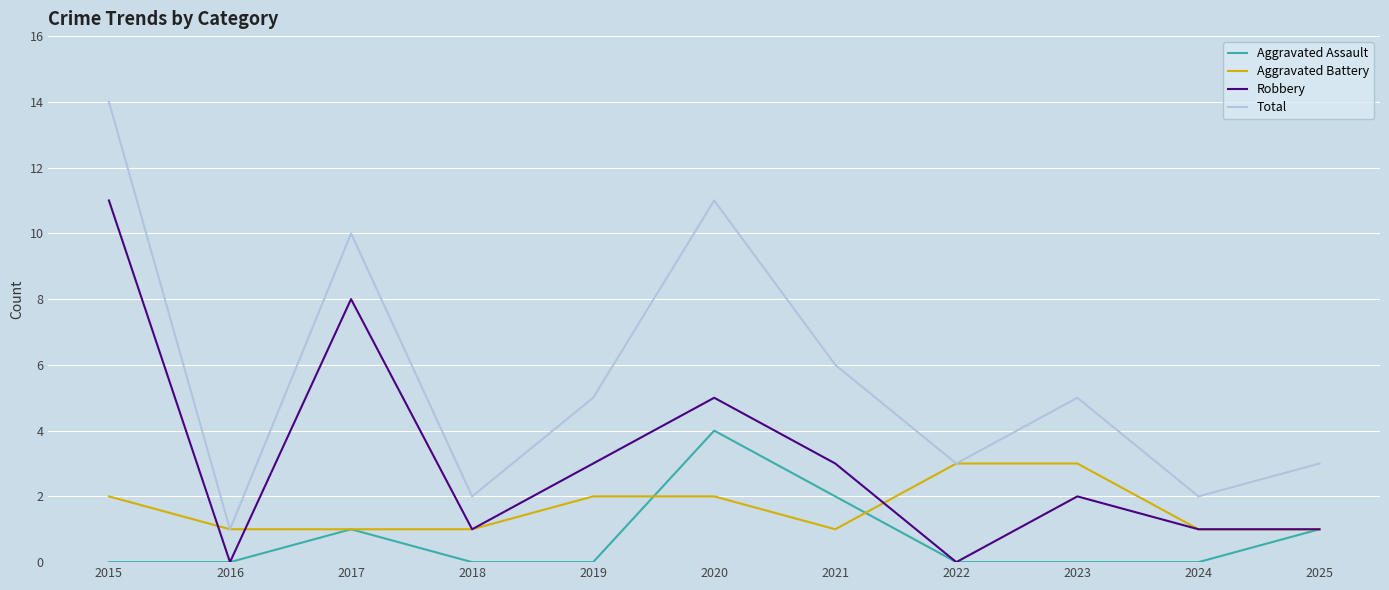

True or false: Robbery and Total cross at least once.

False